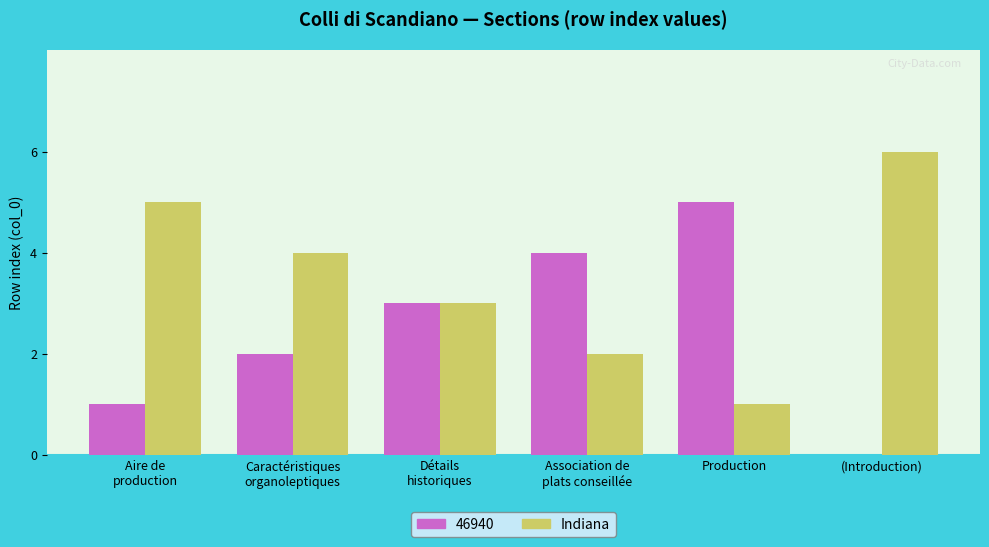

Read the Indiana value at (Introduction).

6